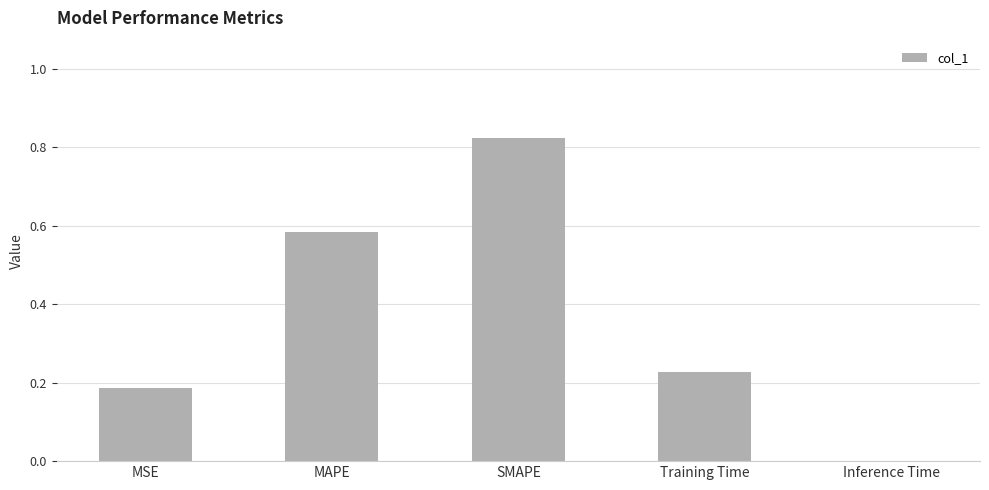

Is it true that the value at Inference Time is 0.0?

True